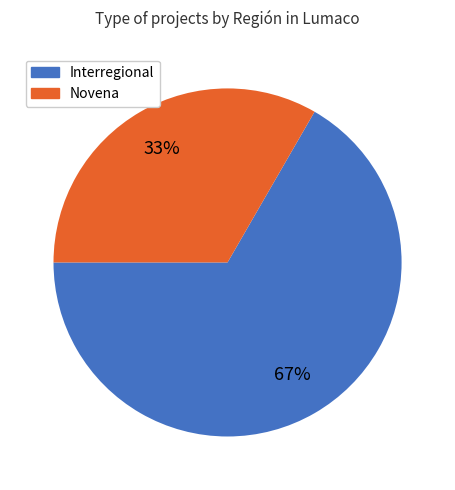

To the nearest percent, what percentage of the pie is Novena?

33%